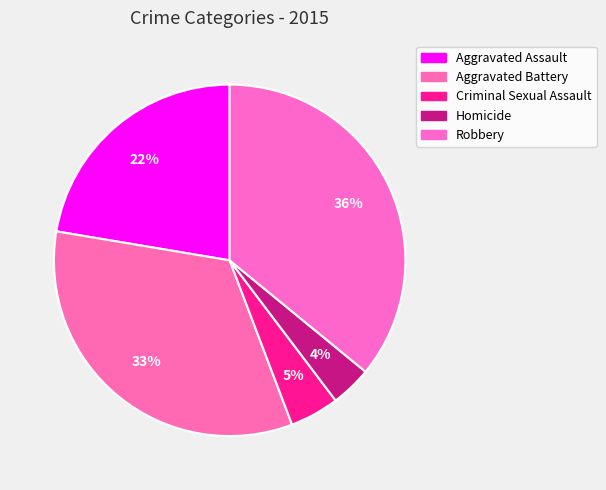

To the nearest percent, what is the combined percentage of Robbery and Aggravated Assault?

58%